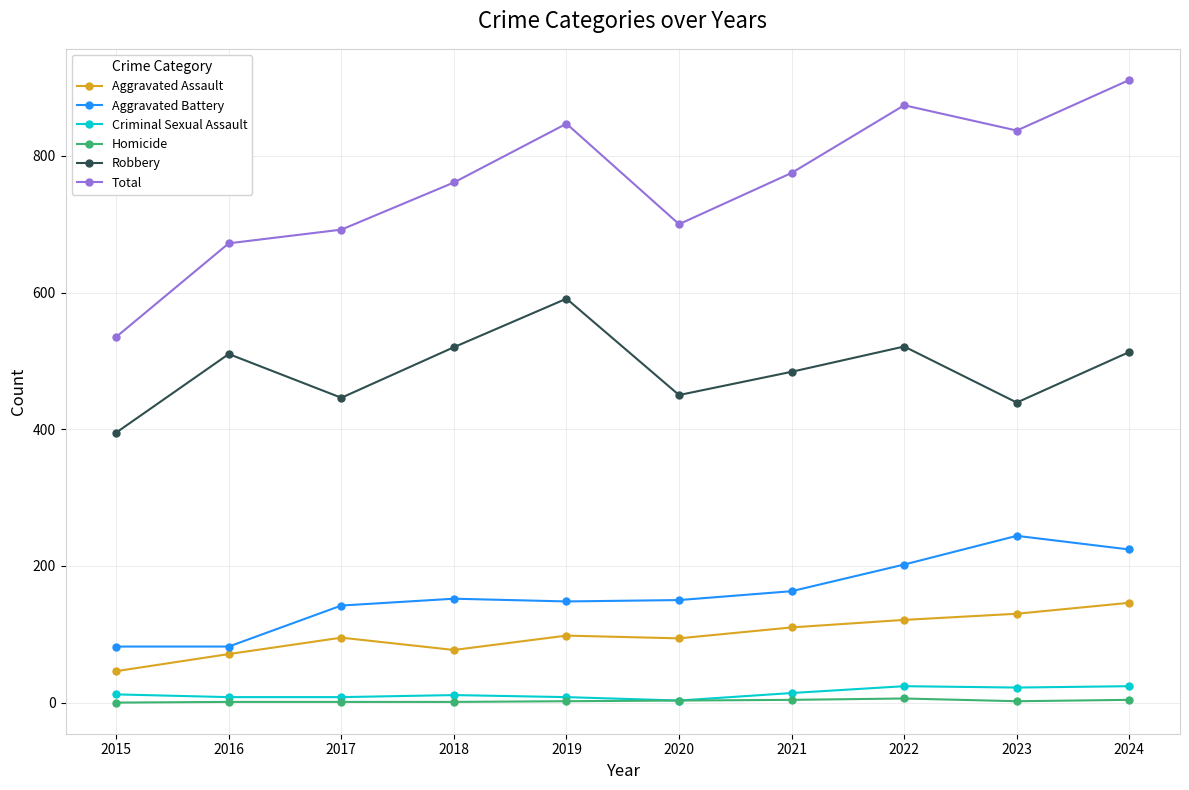

The value of Criminal Sexual Assault at 2021 is 14. True or false?

True